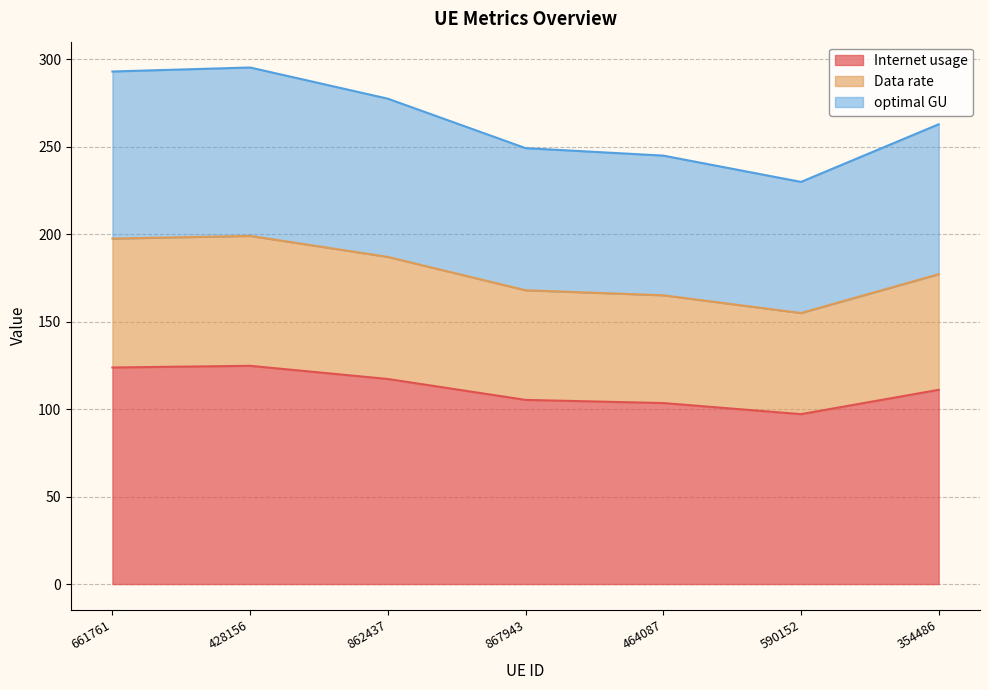

At which label is Internet usage closest to 110?

354486